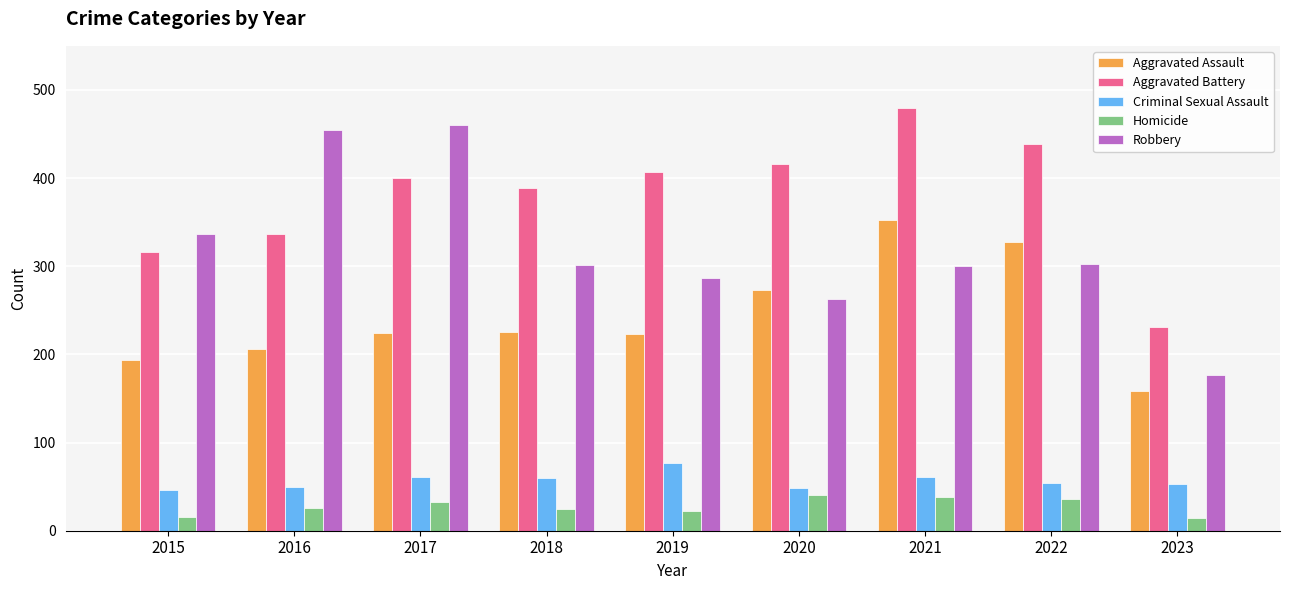

What is the greatest value displayed?

479